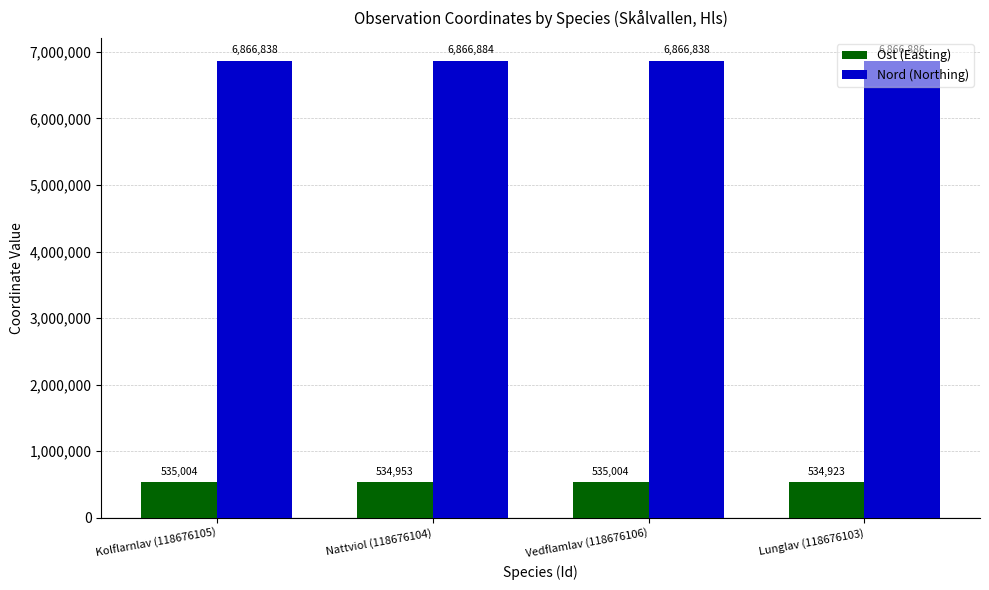

Rank the series at Vedflamlav (118676106) from highest to lowest value.

Nord (Northing), Ost (Easting)